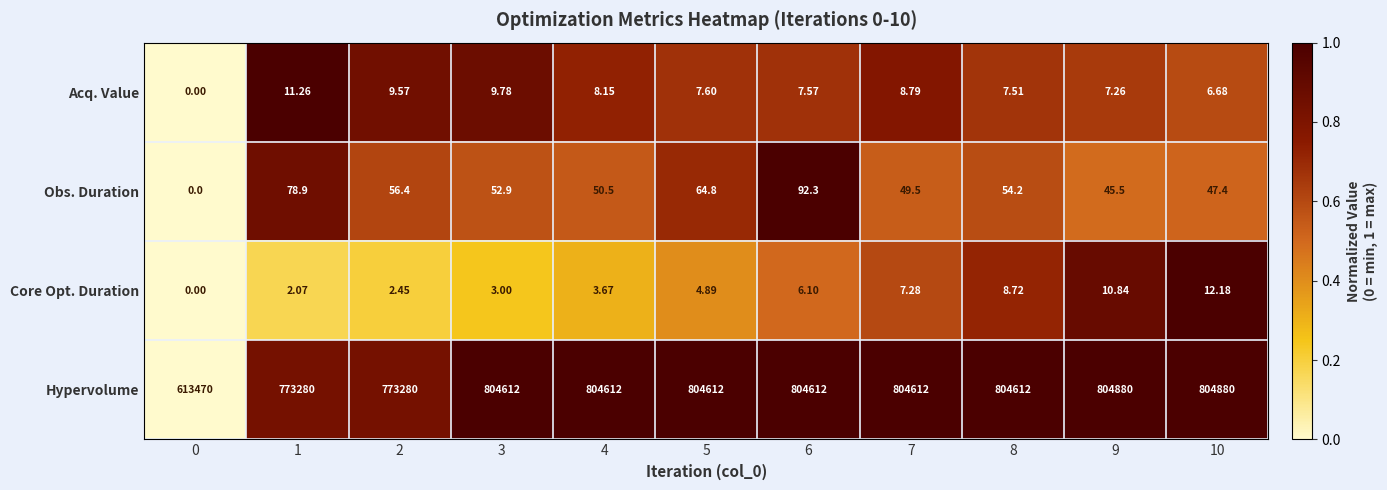

Rank the series by their maximum value, from lowest to highest.

Acq. Value, Core Opt. Duration, Obs. Duration, Hypervolume